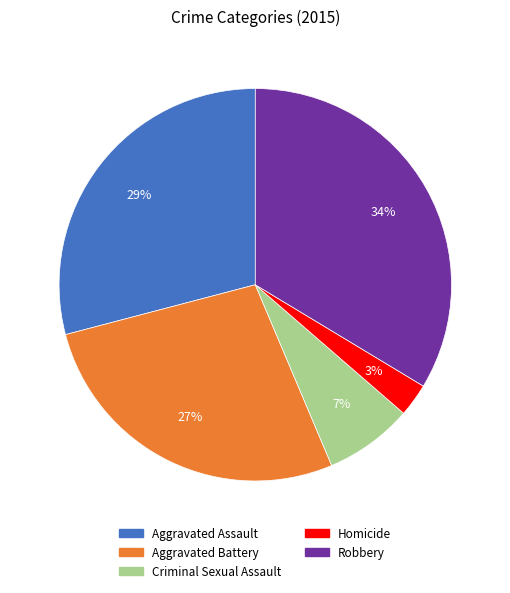

What is the smallest slice in the pie chart?

Homicide